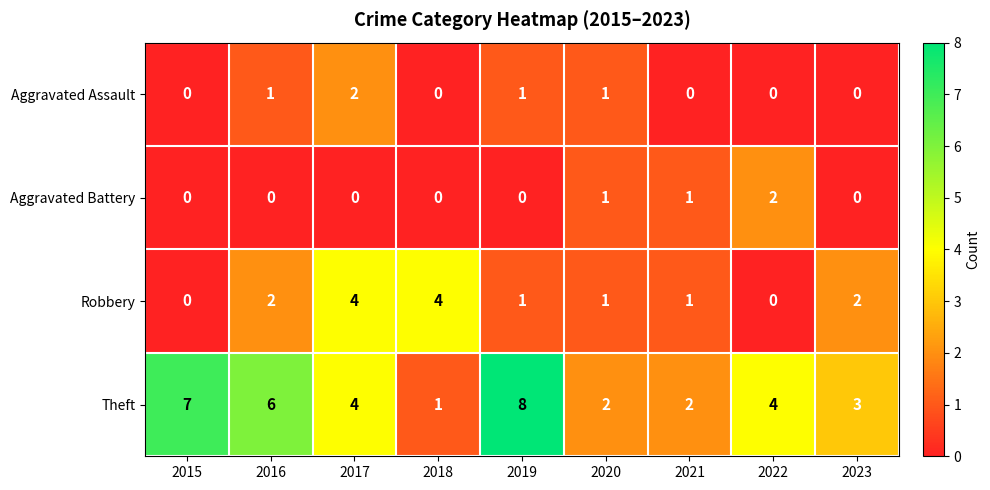

What is the total value across all series at 2022?

6